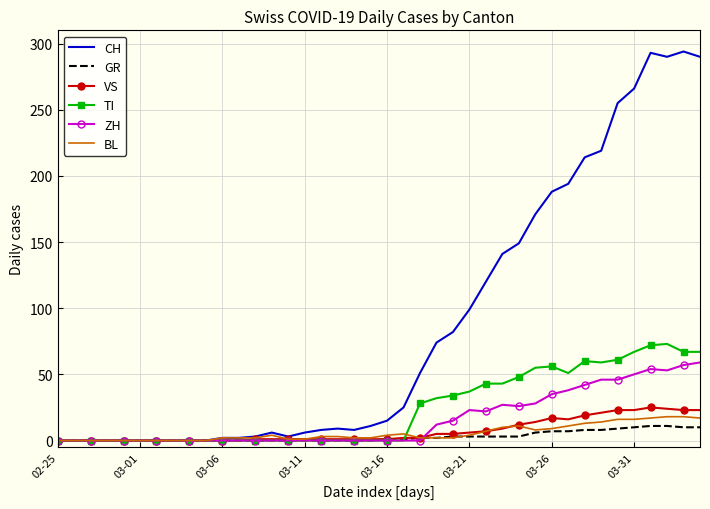

Which series has the largest total across all categories?

CH